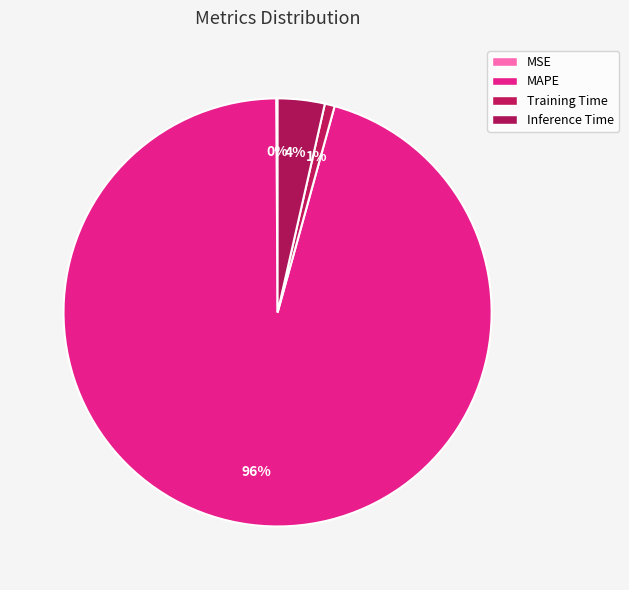

Which has a higher value, Inference Time or MSE?

Inference Time